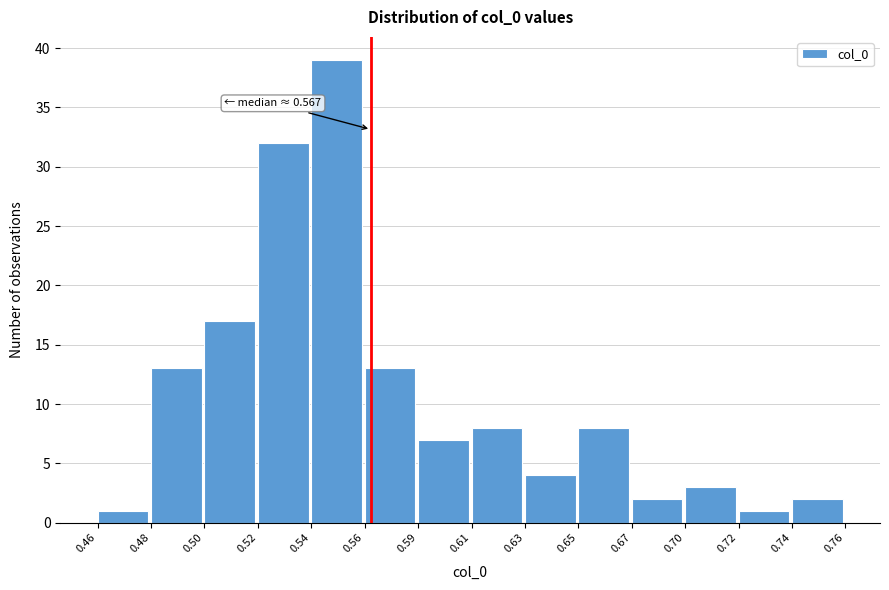

Reading left to right, transcribe all the data shown in this chart.

0.46=1	0.48=13	0.50=17	0.52=32	0.54=39	0.56=13	0.59=7	0.61=8	0.63=4	0.65=8	0.67=2	0.70=3	0.72=1	0.74=2